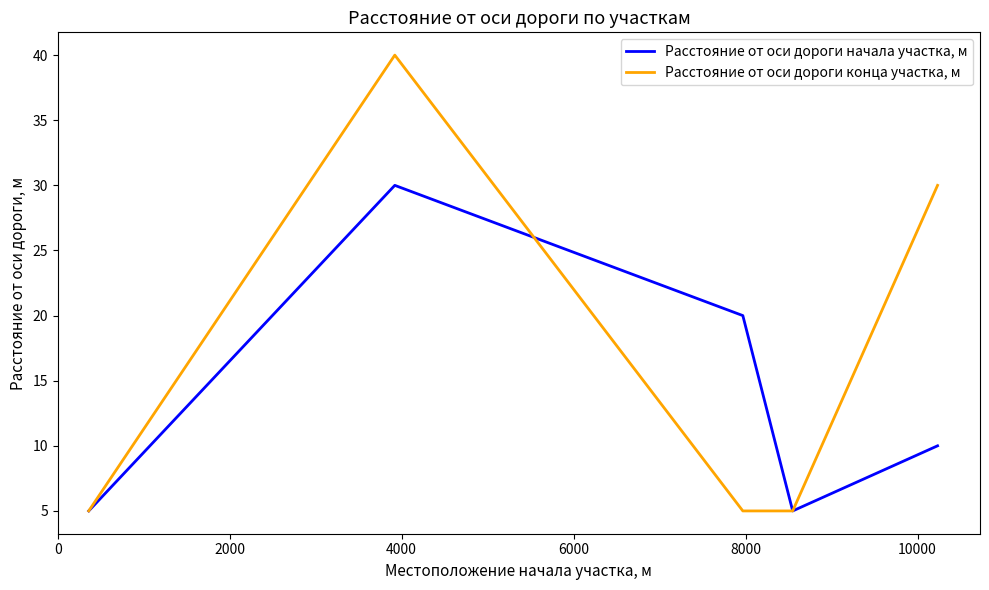

List the series in order of their overall mean, highest first.

Расстояние от оси дороги конца участка, м, Расстояние от оси дороги начала участка, м